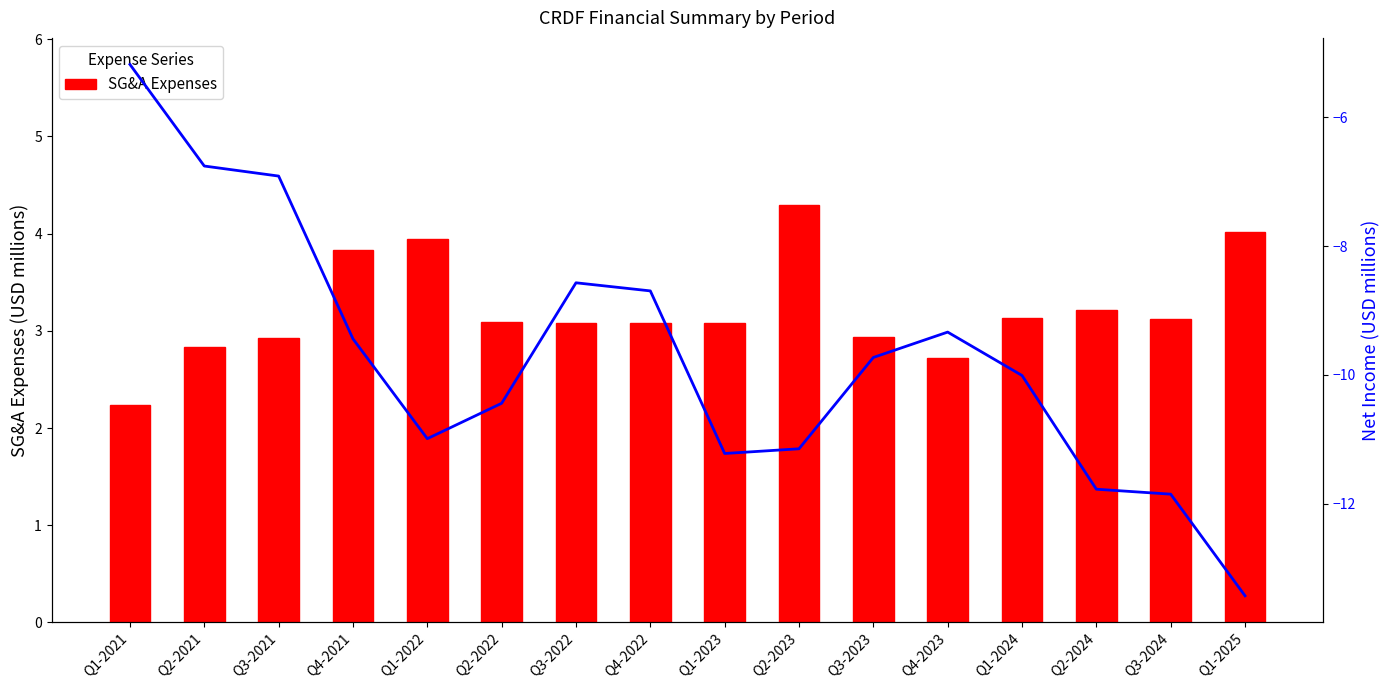

List the series in order of their peak value, lowest first.

Net Income, SG&A Expenses